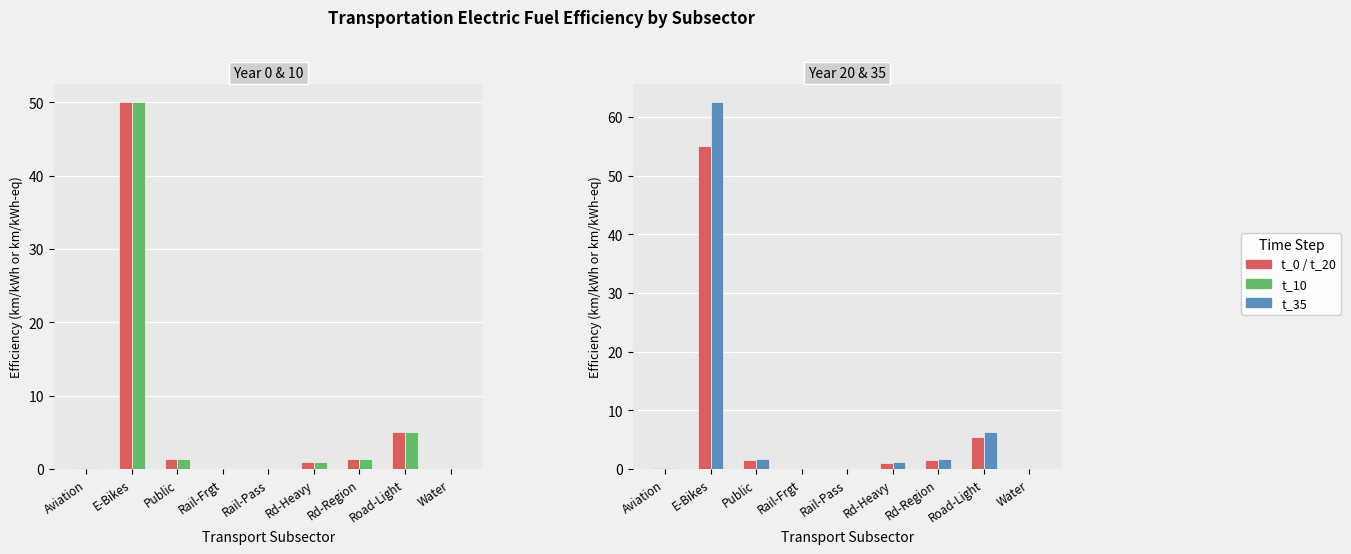

Count the number of categories in the chart.

9